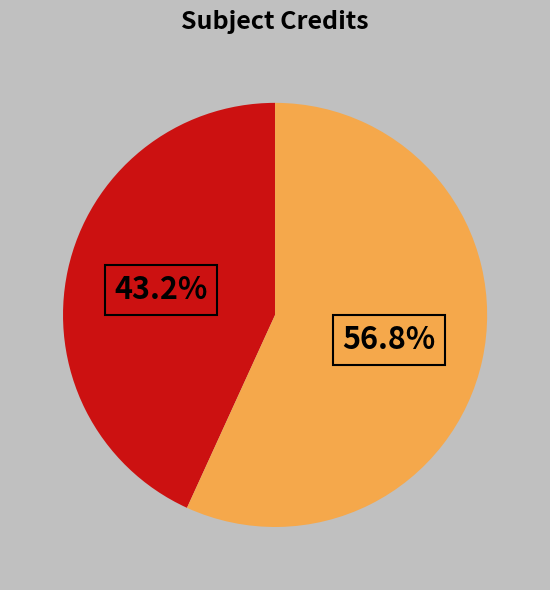

Is there a majority slice in this chart?

Yes